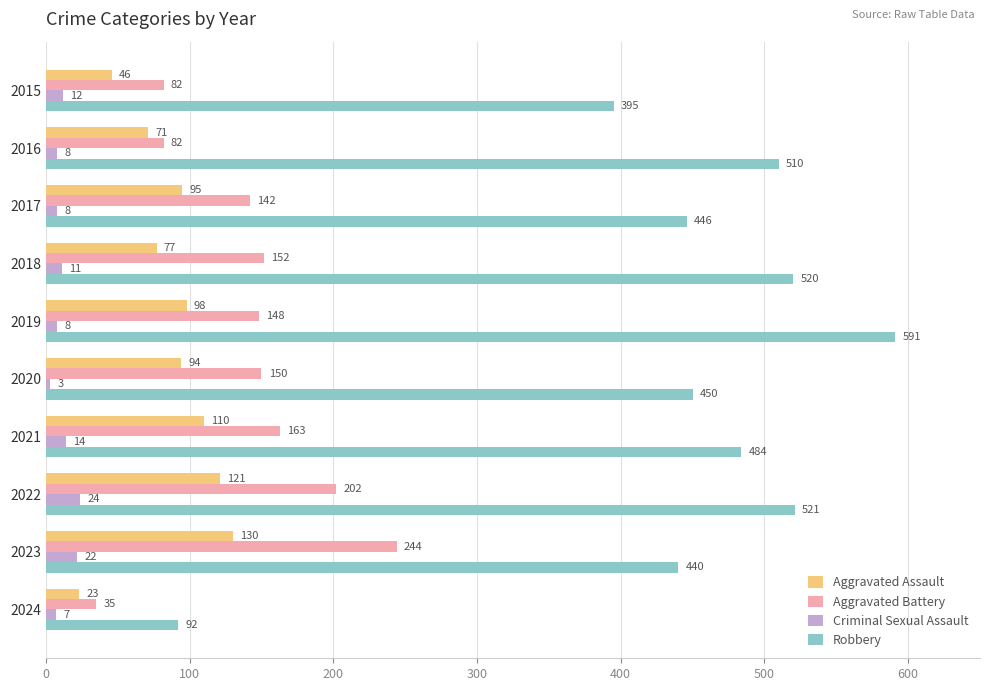

True or false: Robbery has a value of 311 at 2020.

False